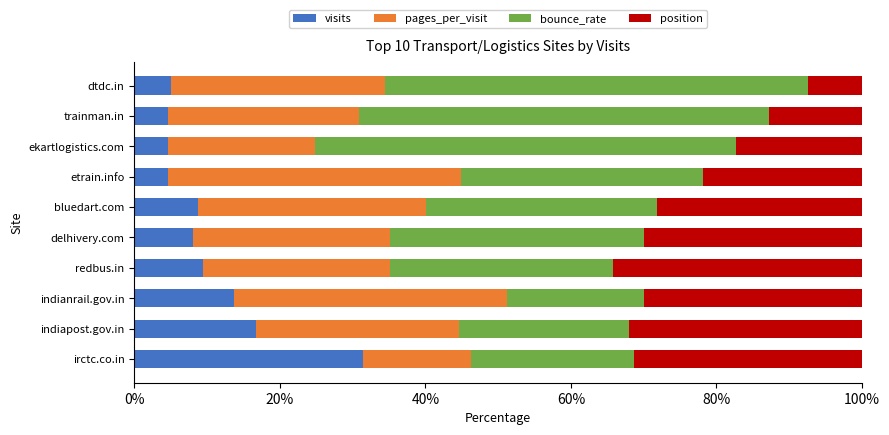

What is the total value across all series at bluedart.com?

100.0